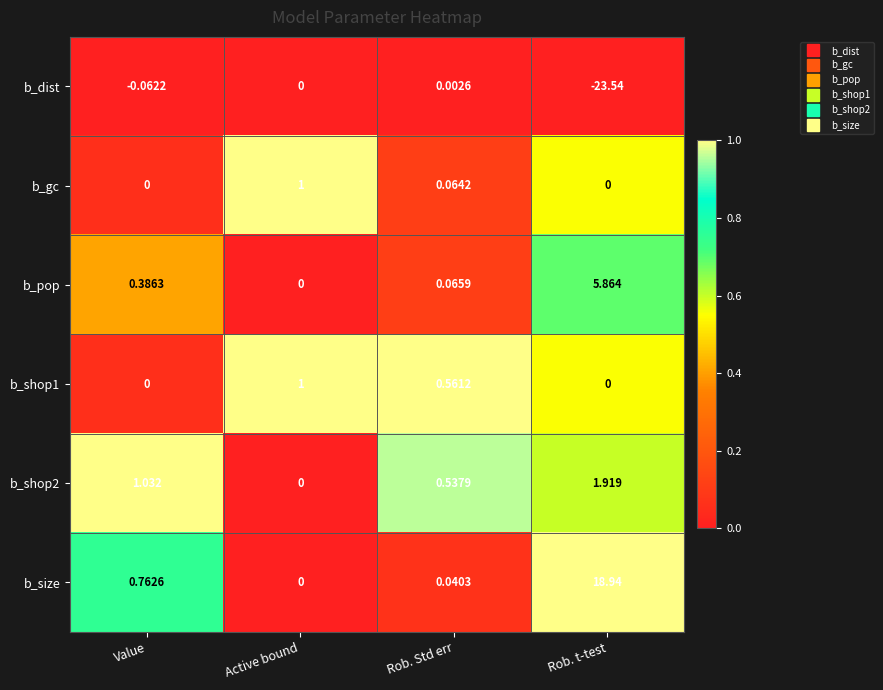

At which category does the chart reach its peak across all series?

Rob. t-test